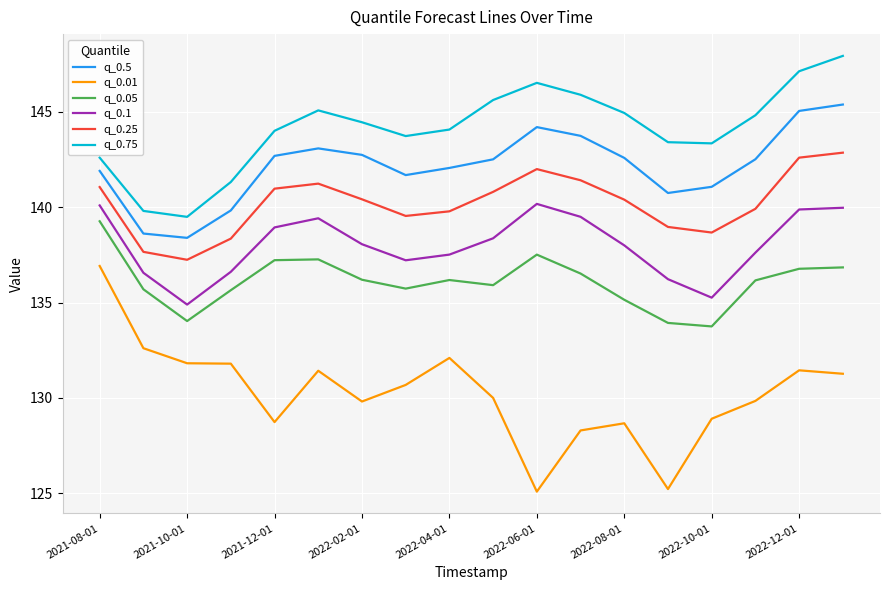

How many lines are shown in the chart?

6